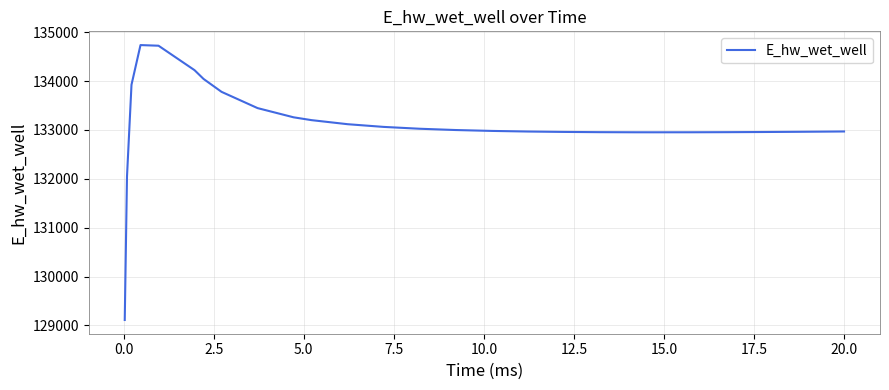

What is the greatest value displayed?

134735.7